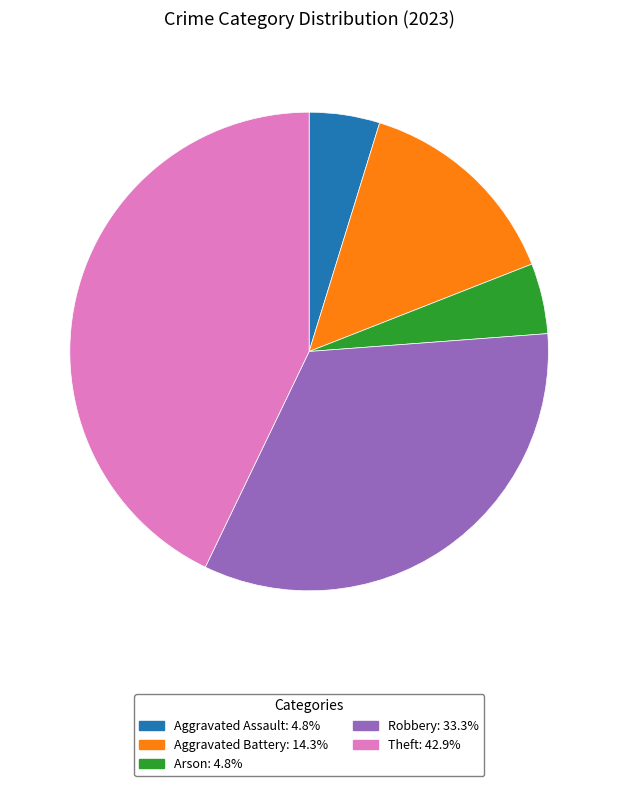

Is there a majority slice in this chart?

No